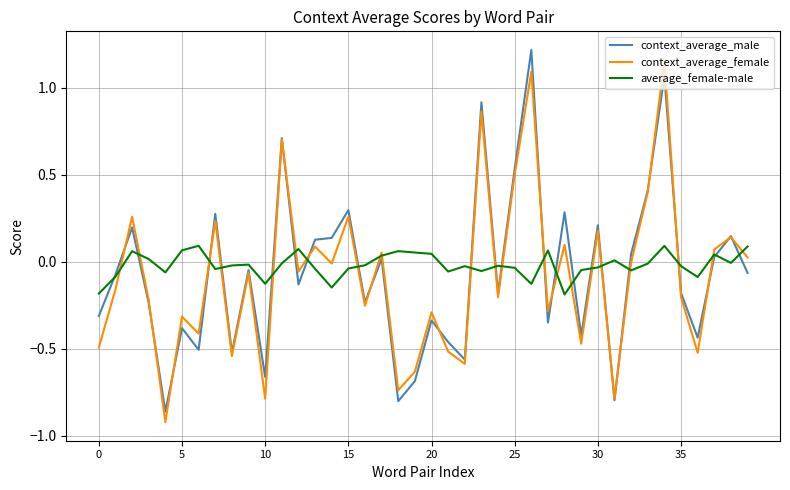

What is the smallest value displayed?

-0.9